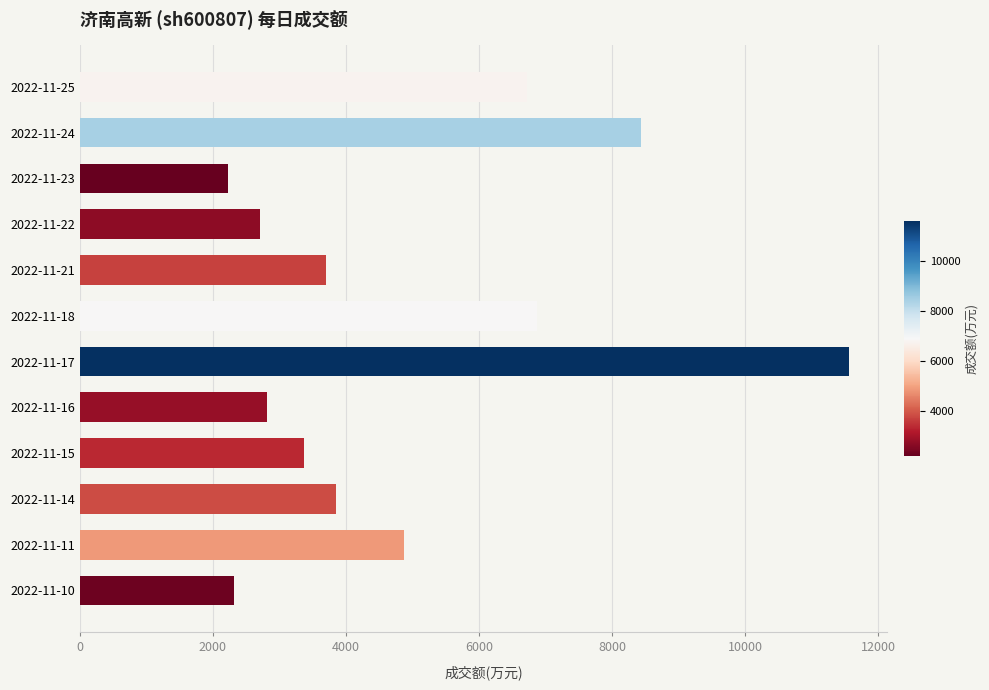

Where is the data nearest to the value 6894?

2022-11-18